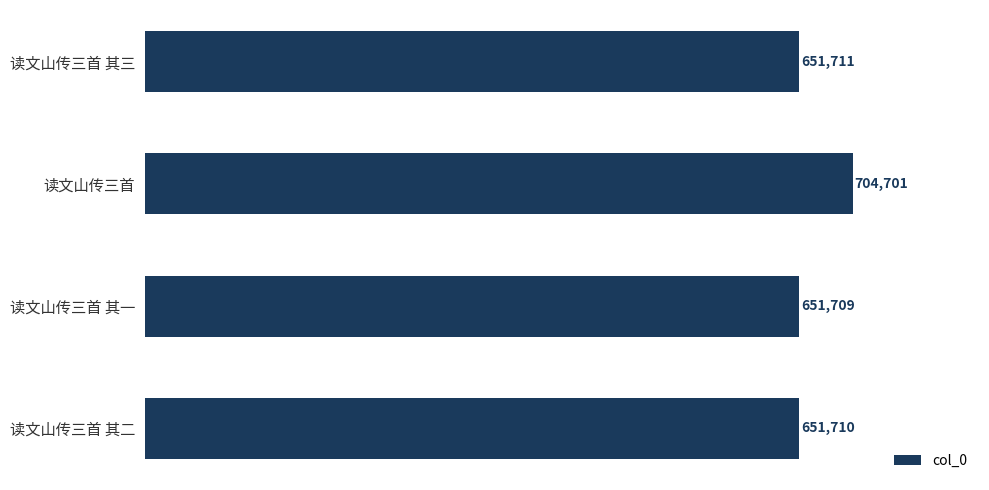

Are the bars grouped side by side (vs. stacked)?

No